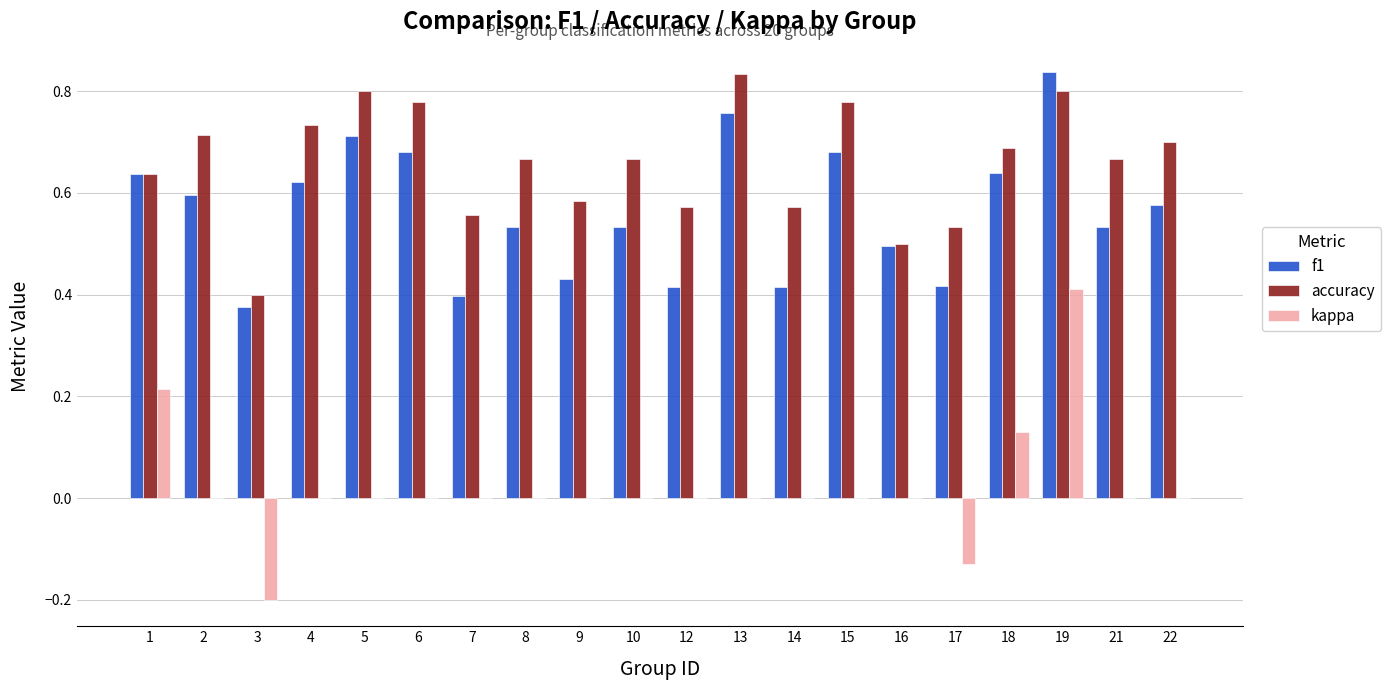

What is the total value across all series at 15?

1.5